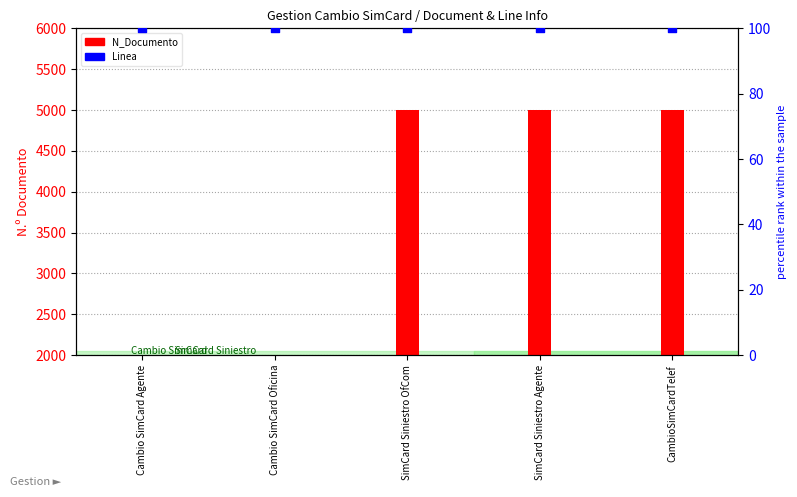

What is the total value across all series at Cambio SimCard Oficina?

2100